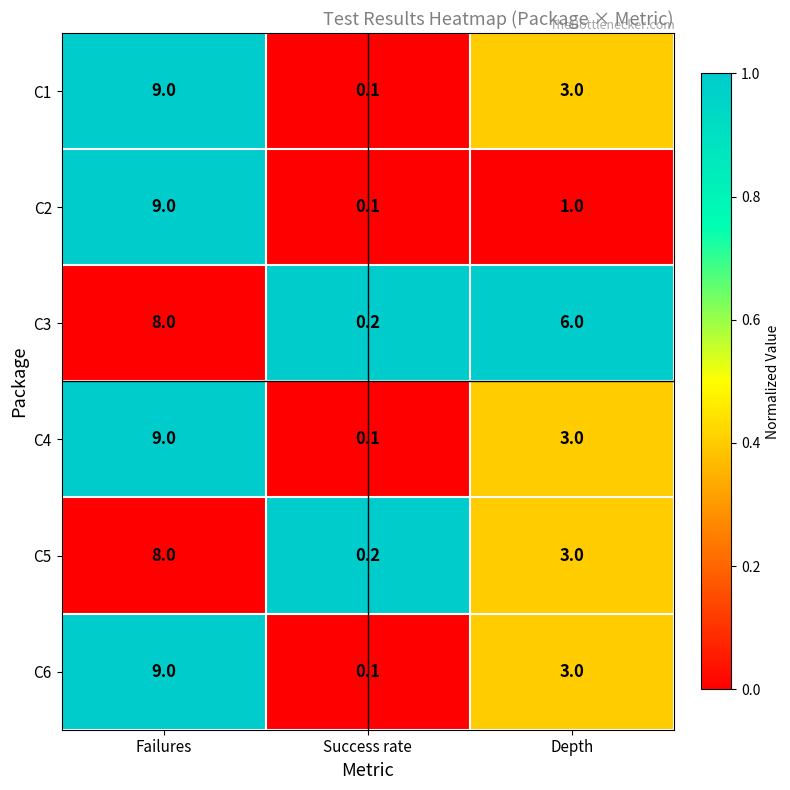

At how many categories does at least one series exceed 0?

3